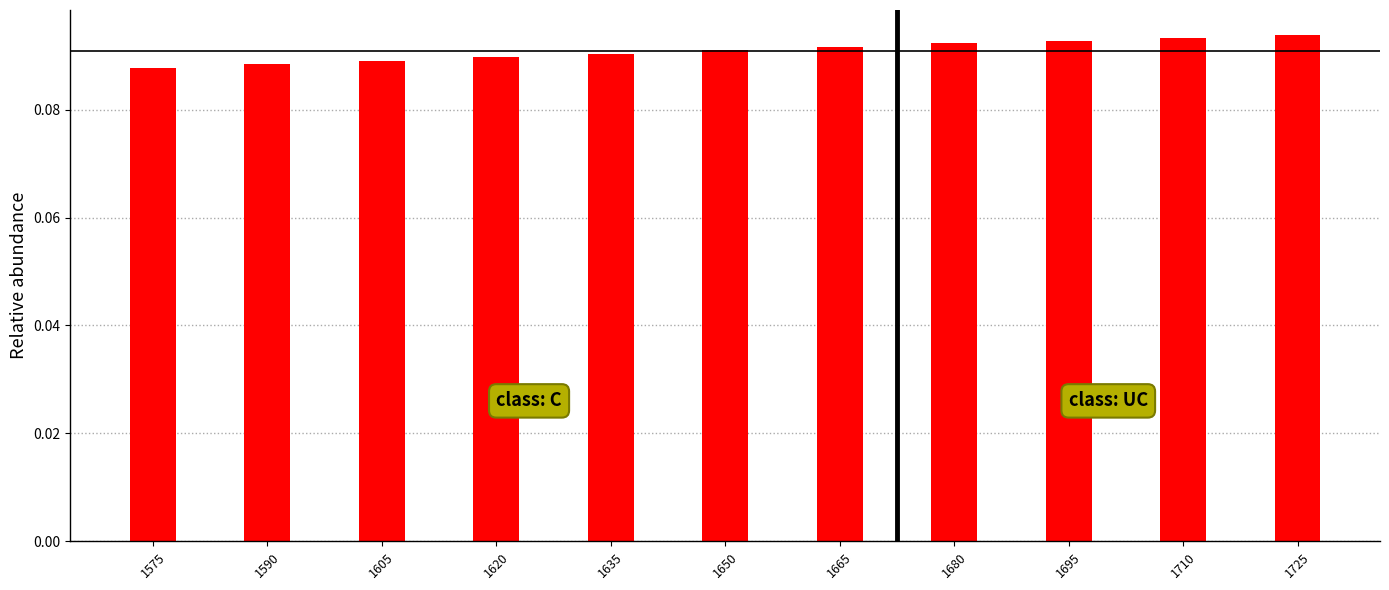

Is it true that the value at 1635 is 0.0?

False